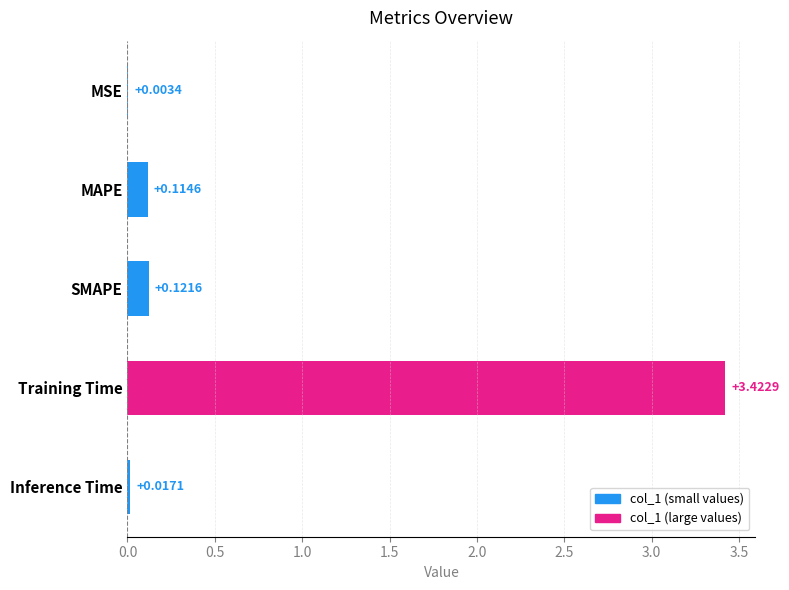

What is the average value?

0.7